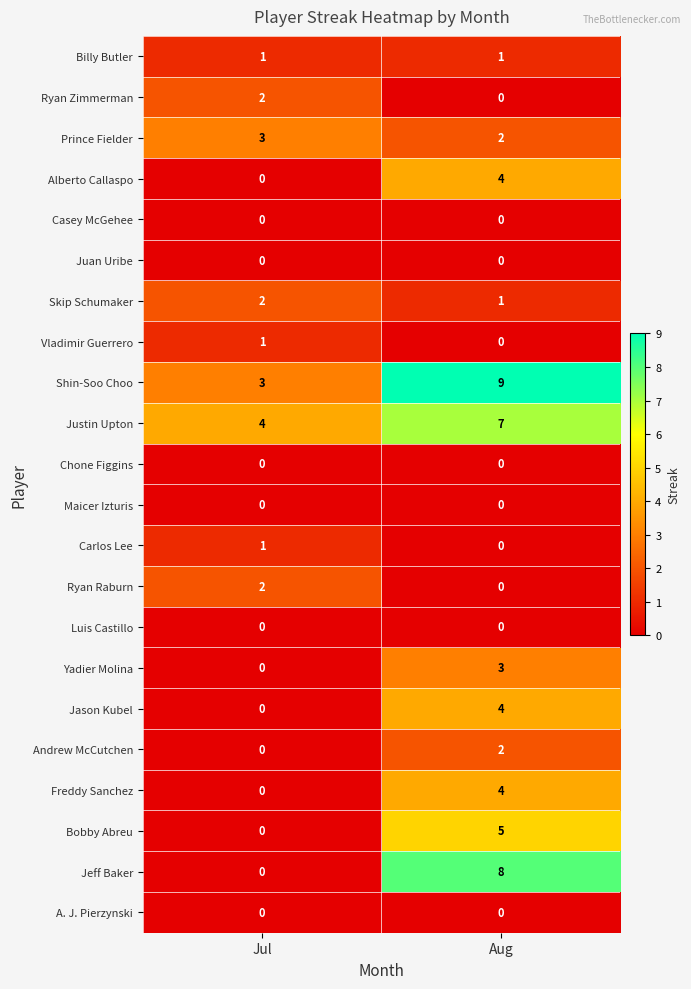

The Prince Fielder series shows 1 at Aug. True or false?

False